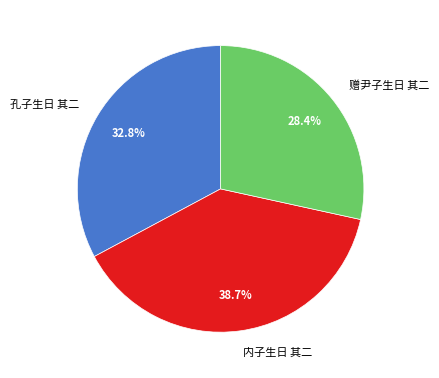

Does 孔子生日 其二 account for over 50% of the chart?

No